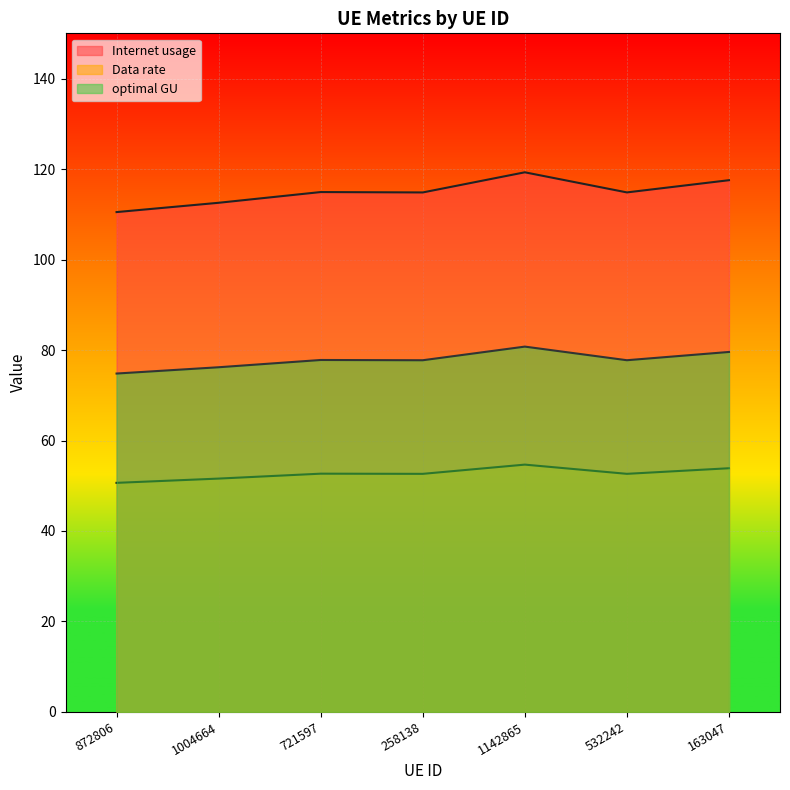

Count the number of data series in this chart.

3